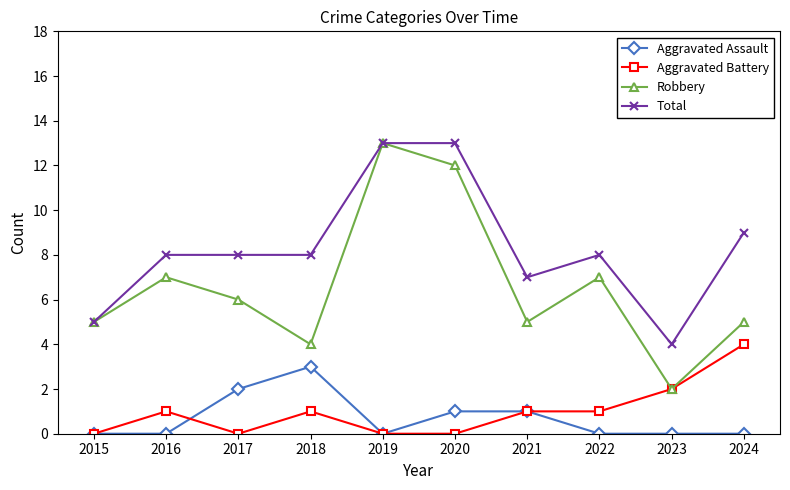

What is the total value across all series at 2018?

16